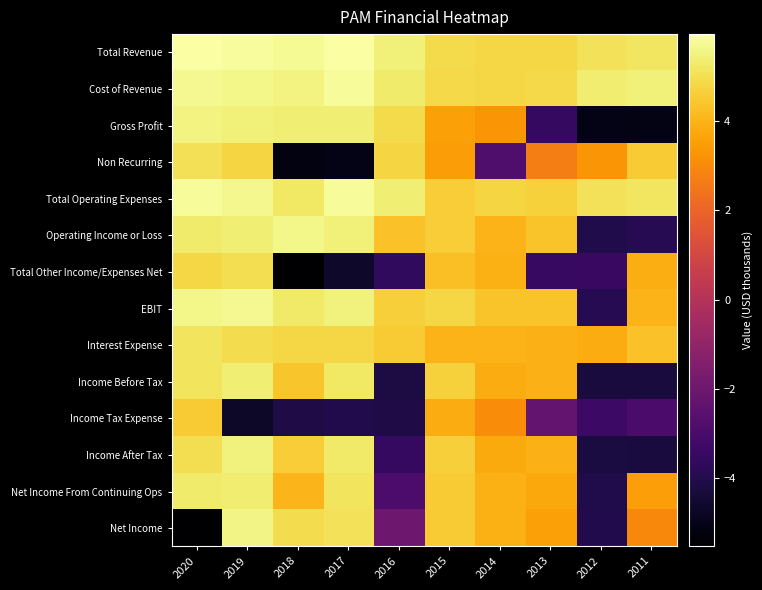

At 2017, list the series in order from largest to smallest.

Total Revenue, Cost of Revenue, Total Operating Expenses, EBIT, Operating Income or Loss, Gross Profit, Income After Tax, Income Before Tax, Net Income From Continuing Ops, Net Income, Interest Expense, Income Tax Expense, Total Other Income/Expenses Net, Non Recurring